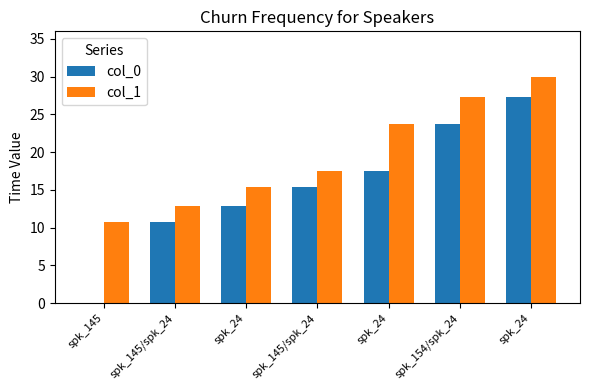

Which series has the largest range (max minus min)?

col_0